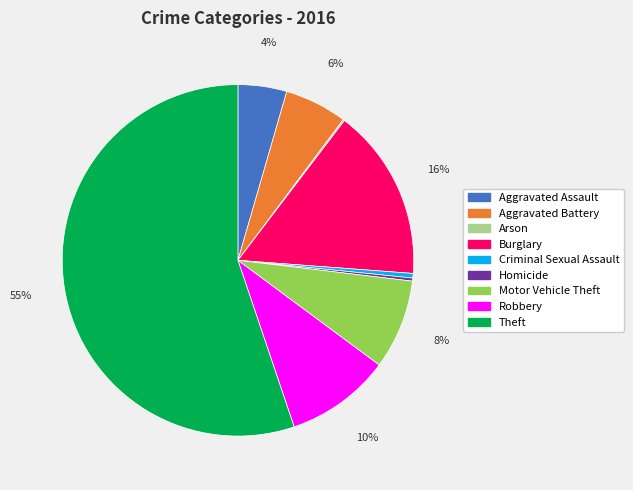

What percentage is the Robbery slice, to the nearest percent?

10%